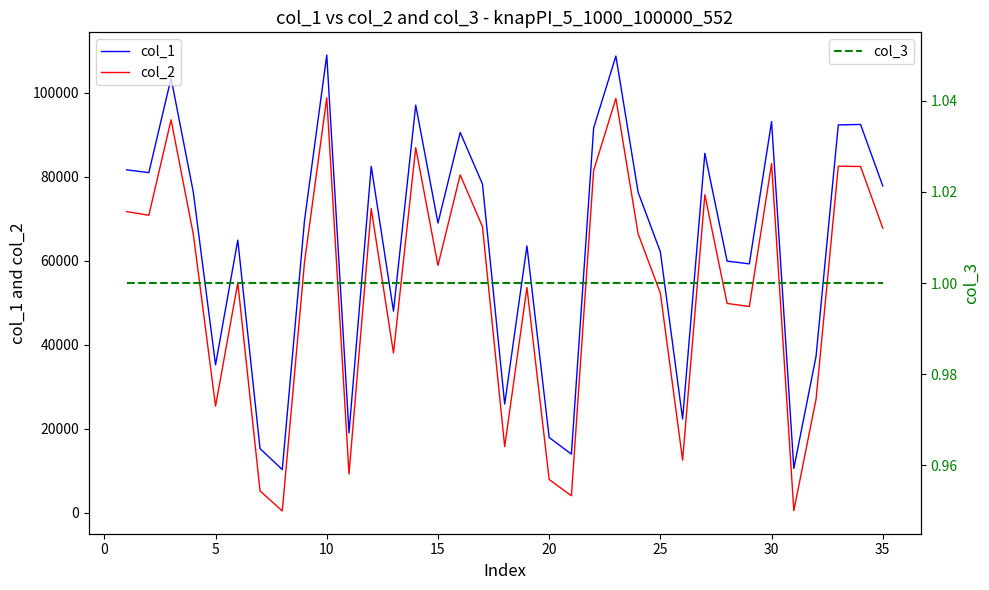

What is the average value of the col_2 series?

53494